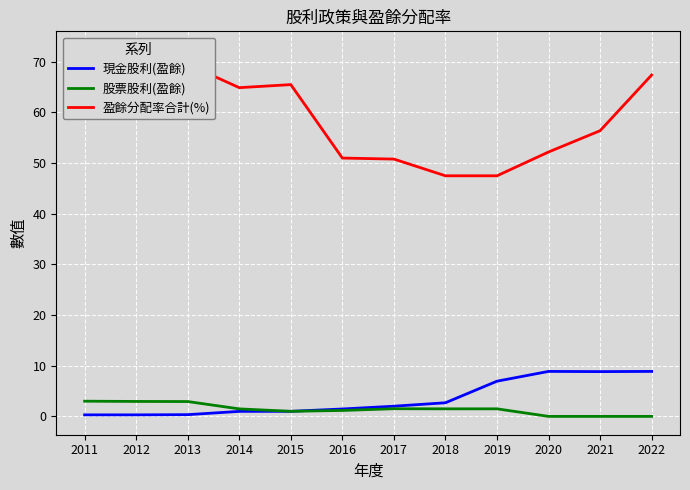

How many interior local peaks does the 盈餘分配率合計(%) series have?

2